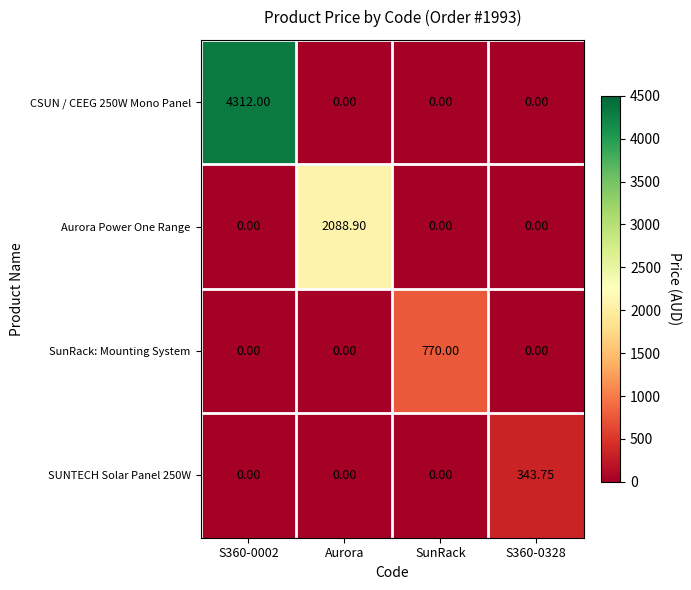

What is the total value across all series at SunRack?

770.0